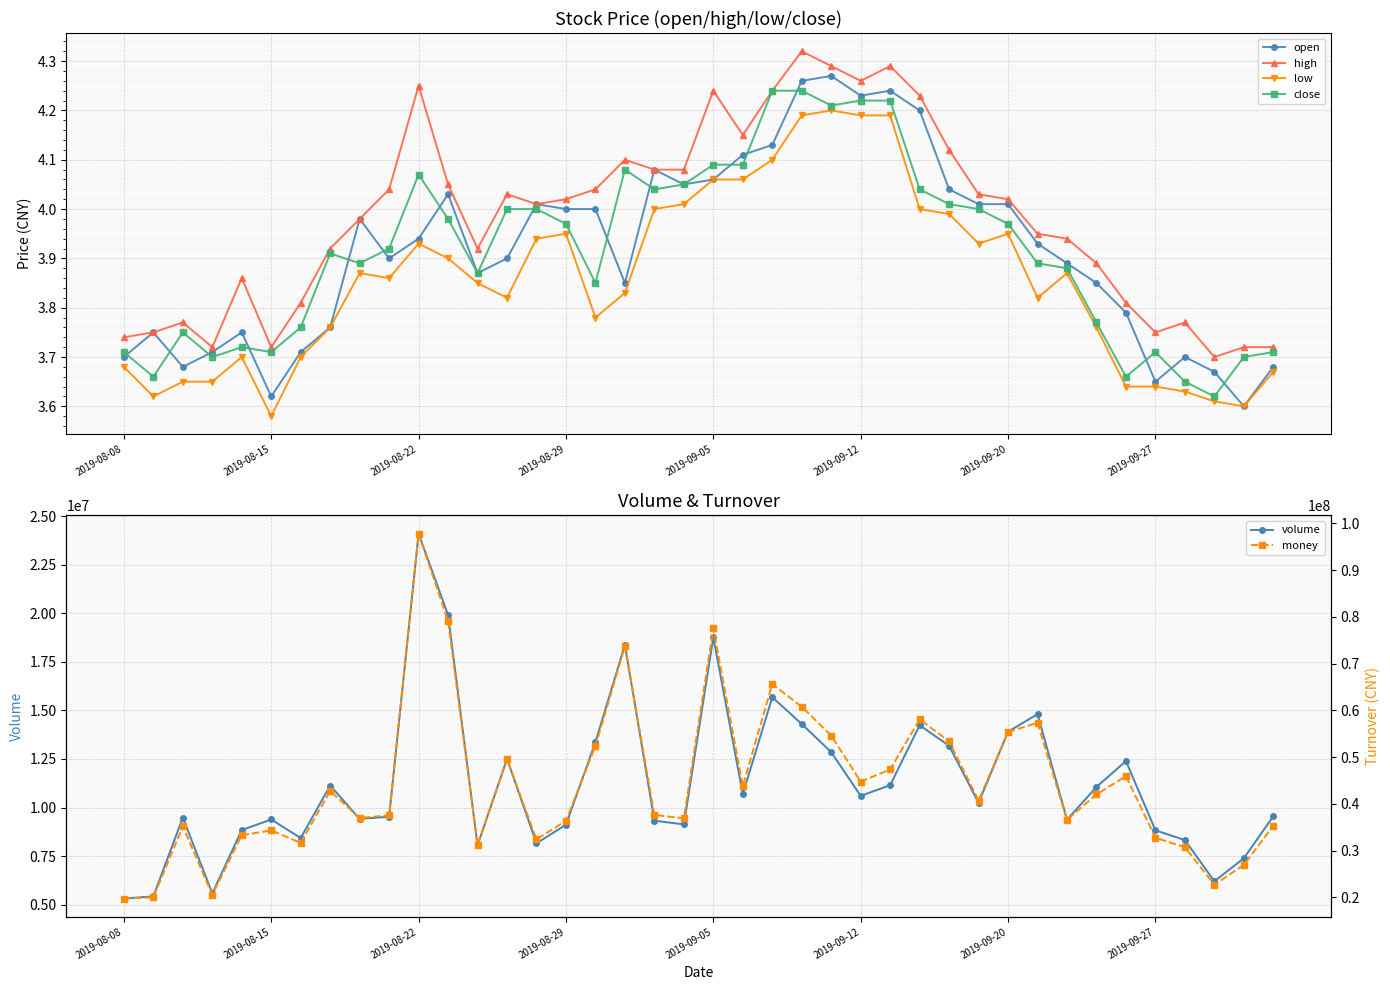

Count the number of categories in the chart.

40